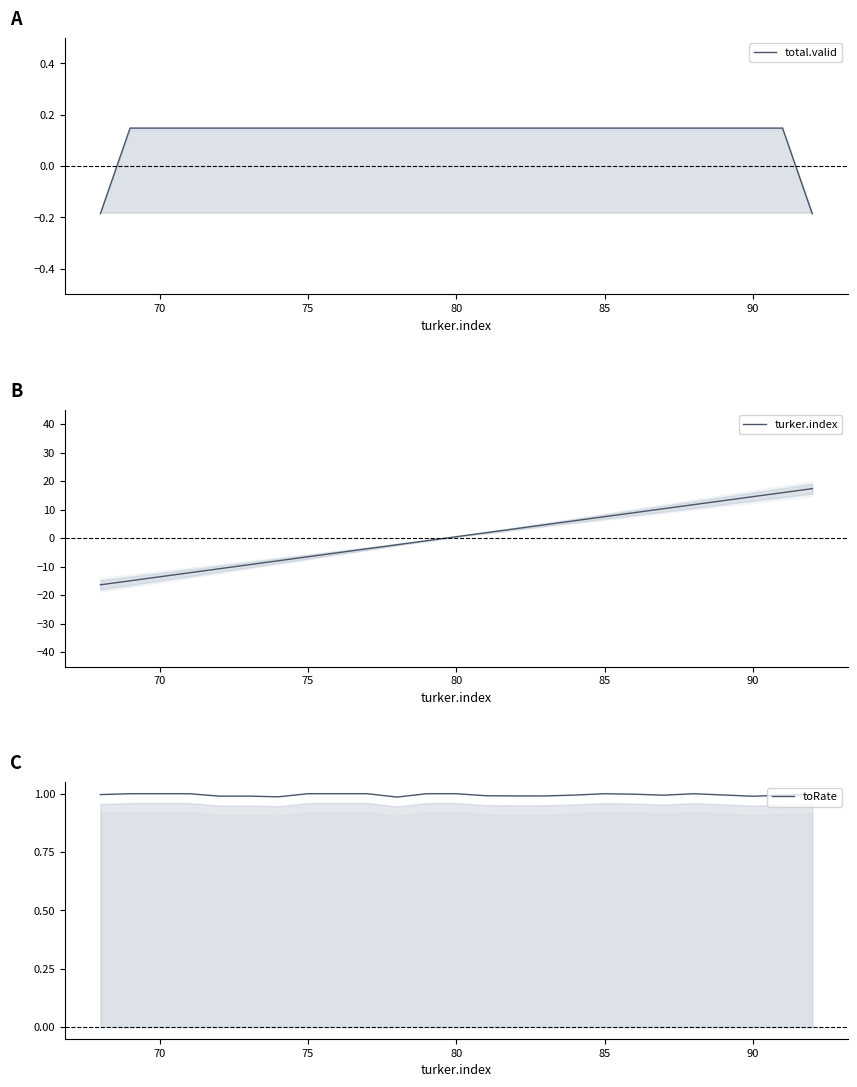

Is this an area chart (filled region under the line)?

No